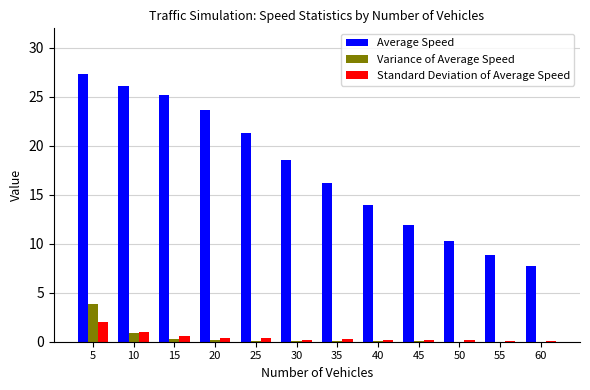

At which category does the chart reach its peak across all series?

5